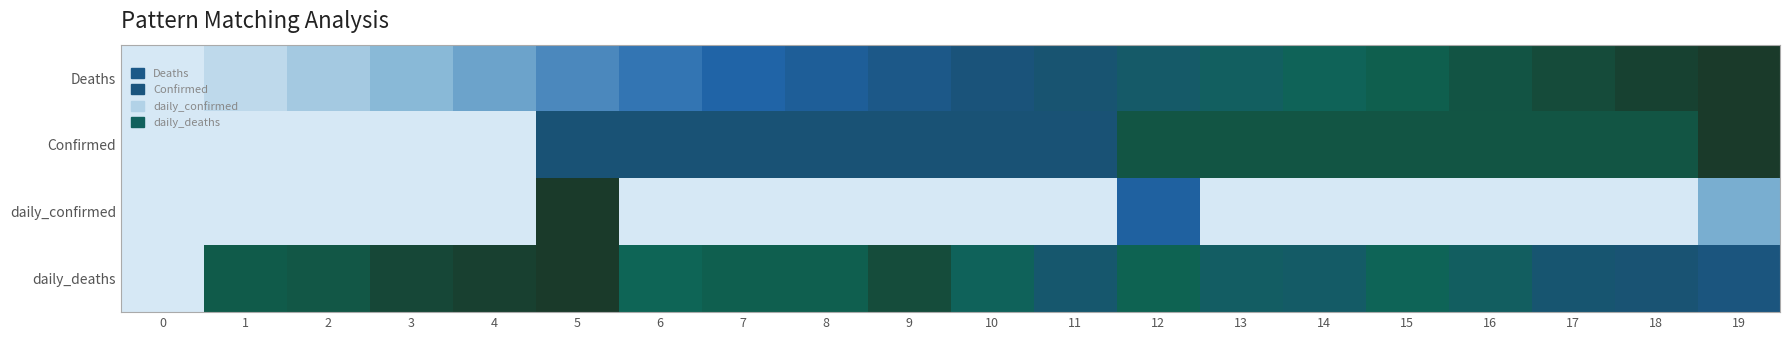

At how many categories does at least one series exceed 0?

19